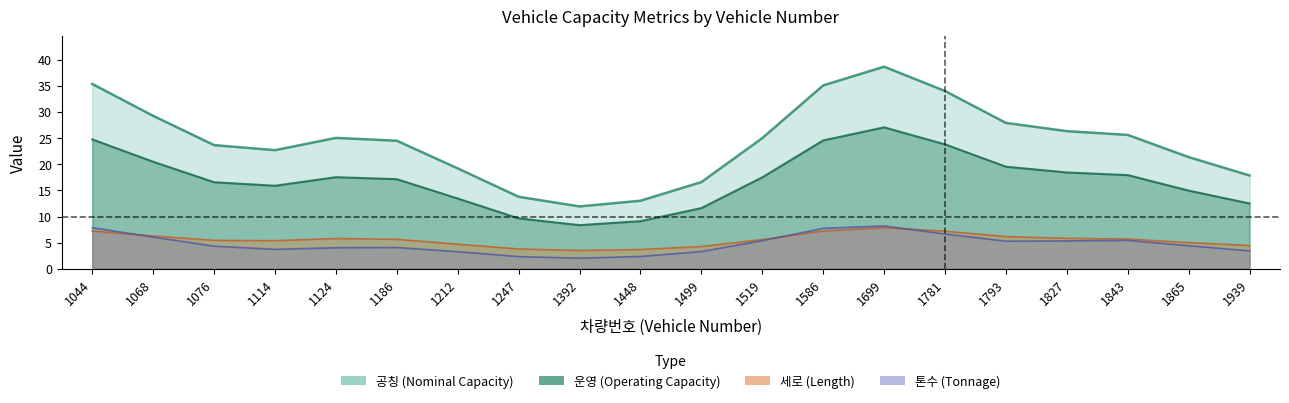

Read the ton value at 1939.

3.5